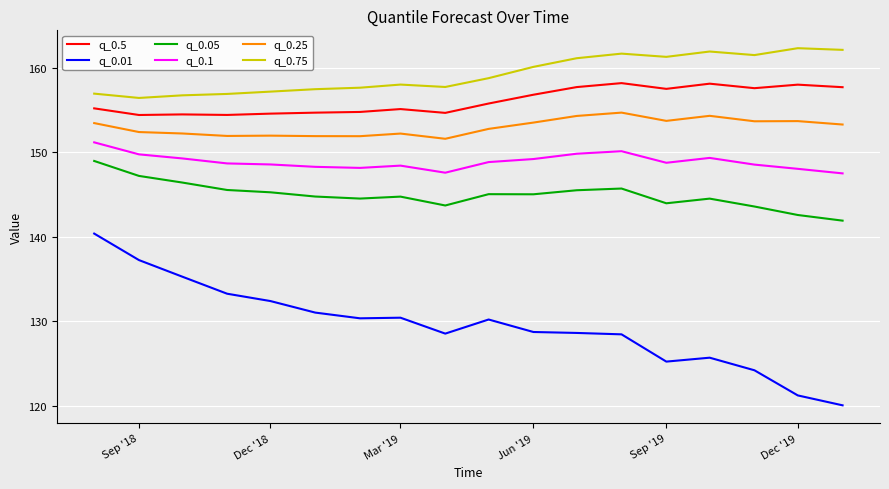

Which series has the largest range (max minus min)?

q_0.01